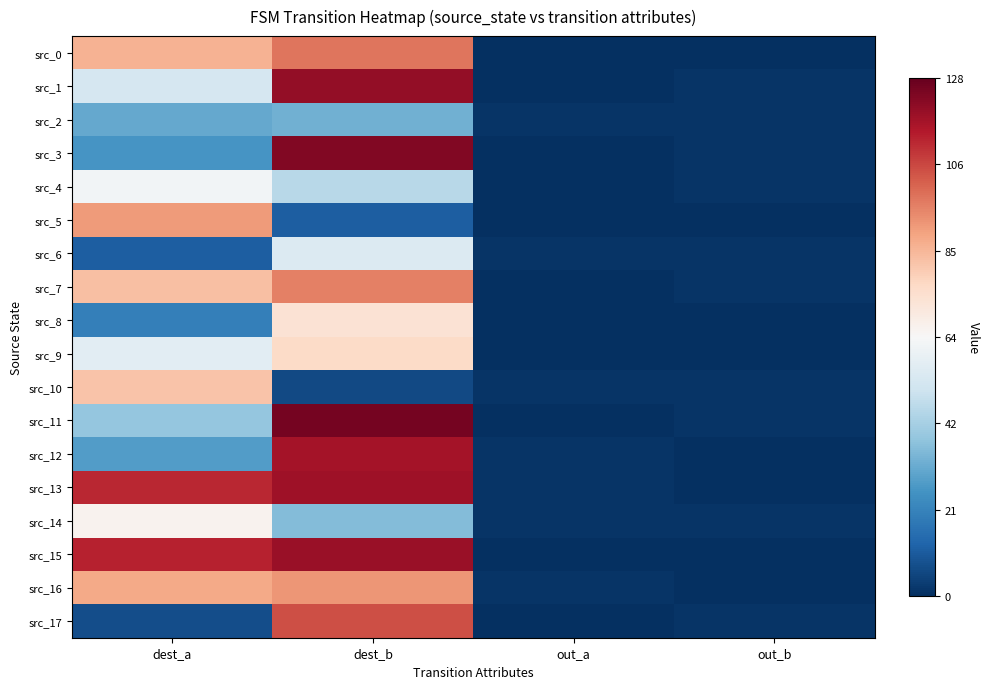

At which category is the sum across all series the highest?

dest_b